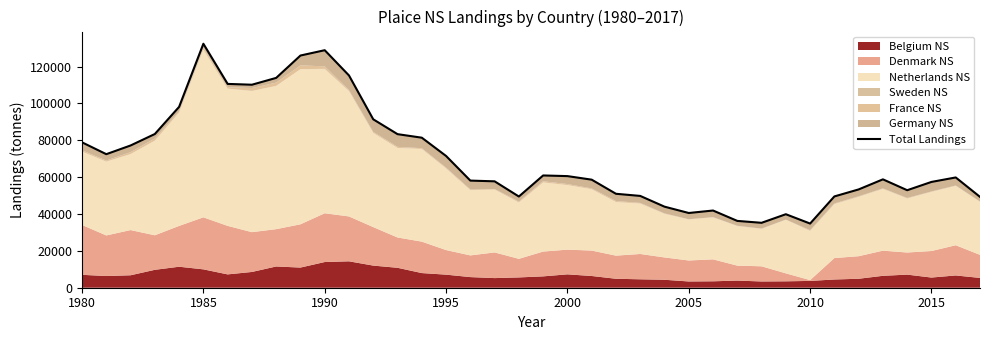

What is the average value?

70381